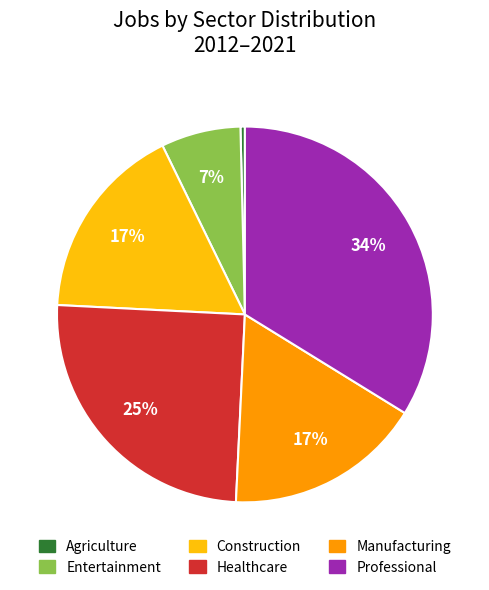

Does any single category account for the majority?

No